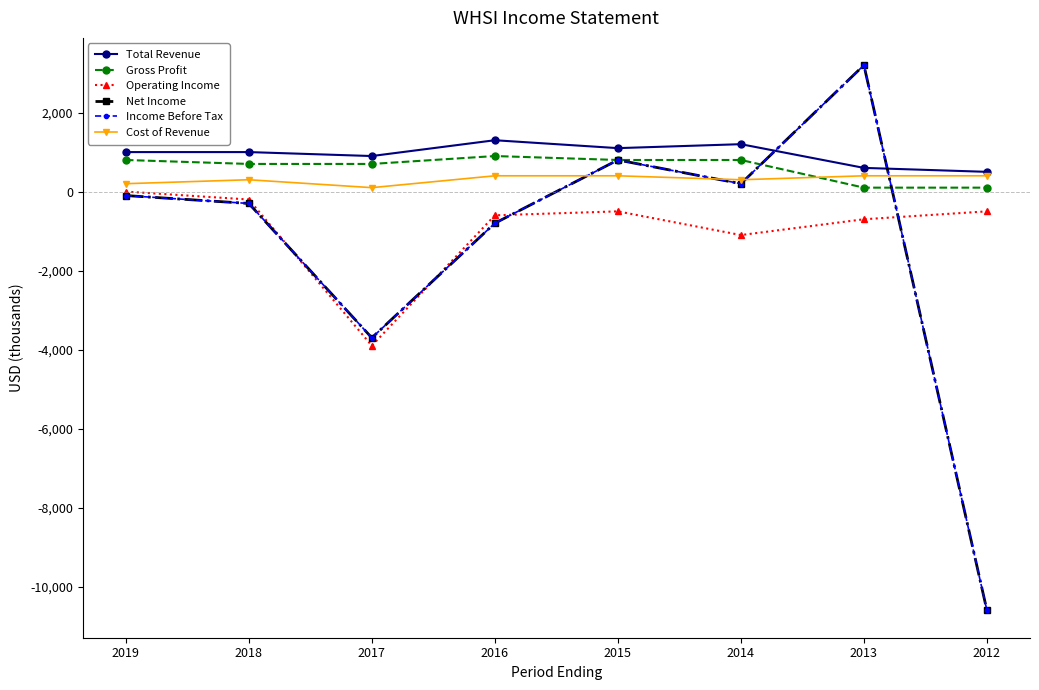

Is this an area chart (filled region under the line)?

No